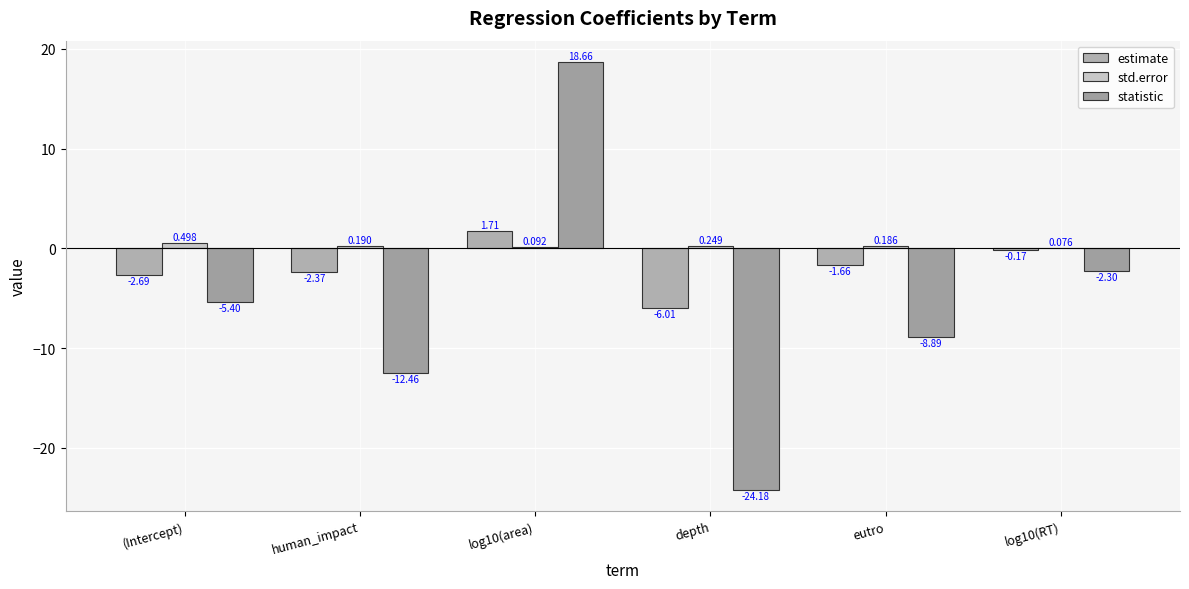

Count the number of categories in the chart.

6